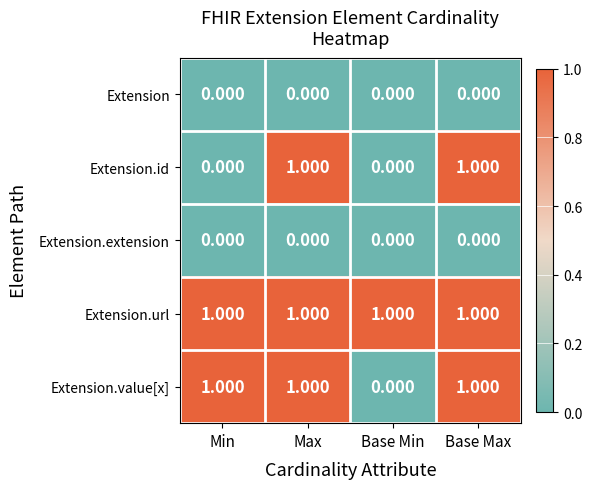

Is the value of Extension.value[x] at Max greater than the value of Extension at Min?

Yes